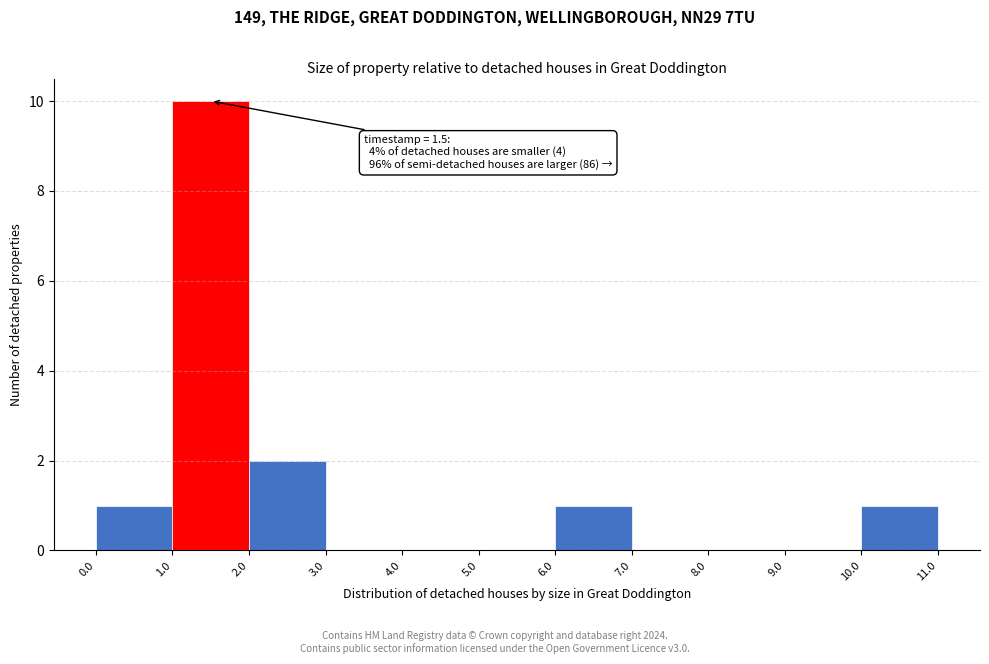

Which range on the x-axis has the tallest bar?

1.0 to 2.0